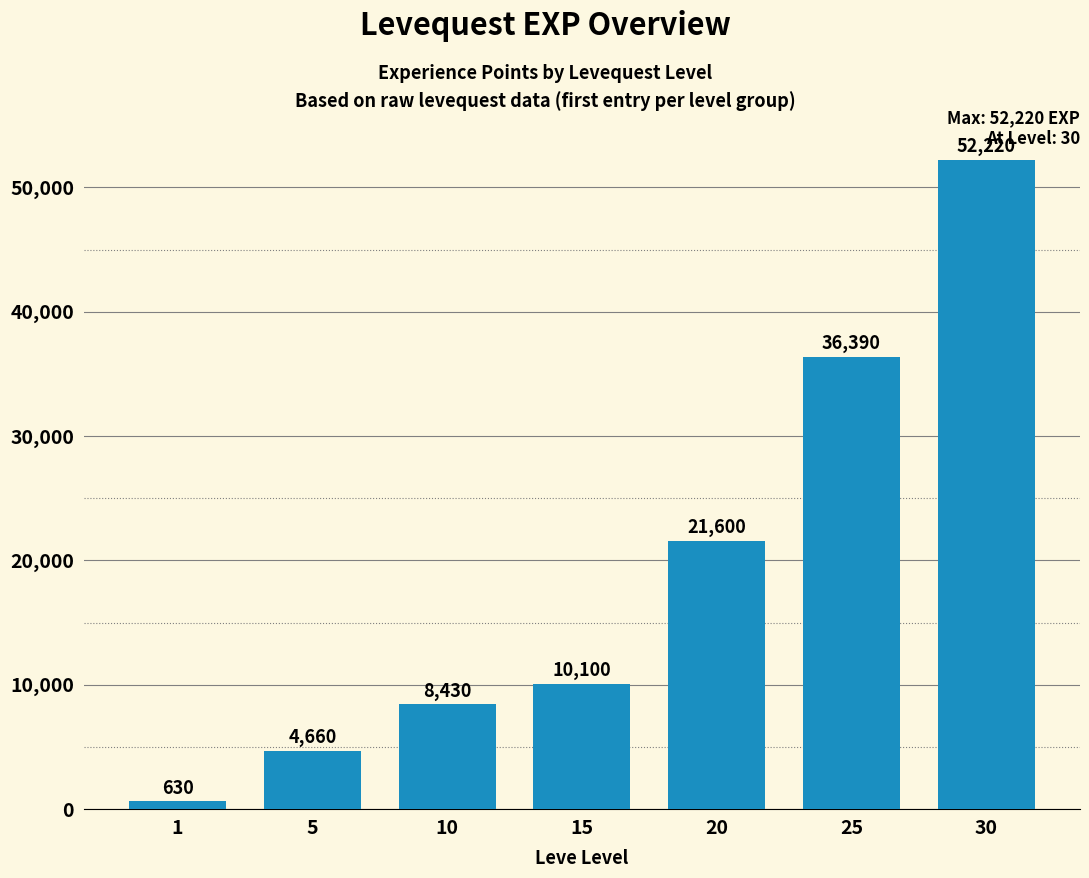

Are the bars horizontal?

No